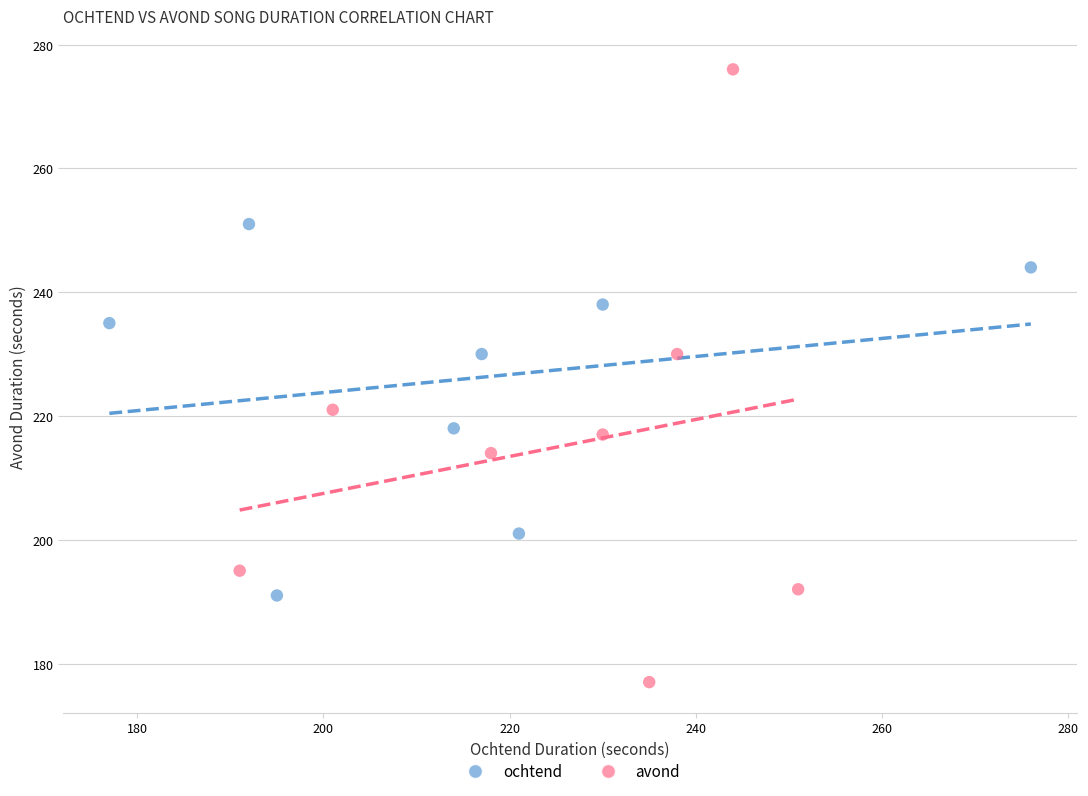

What are all the series names shown in the legend?

ochtend, avond